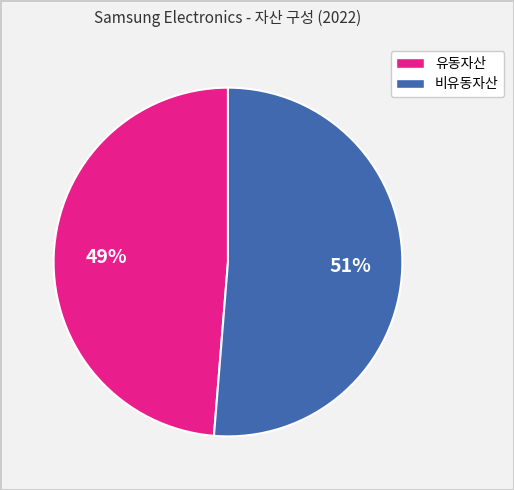

Which slice is the largest?

비유동자산